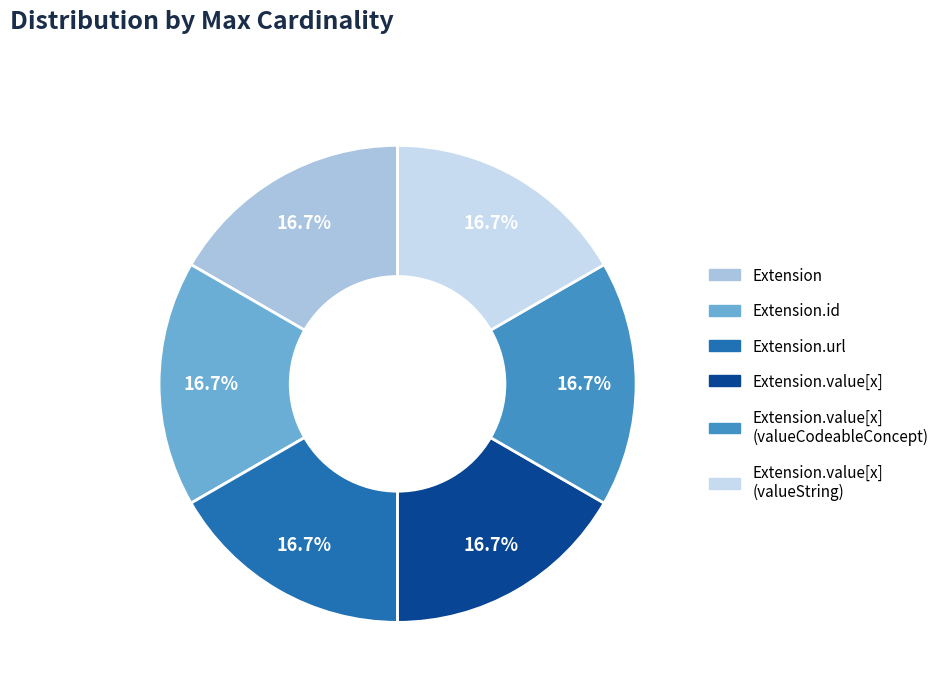

Is there any slice that represents more than half of the pie?

No